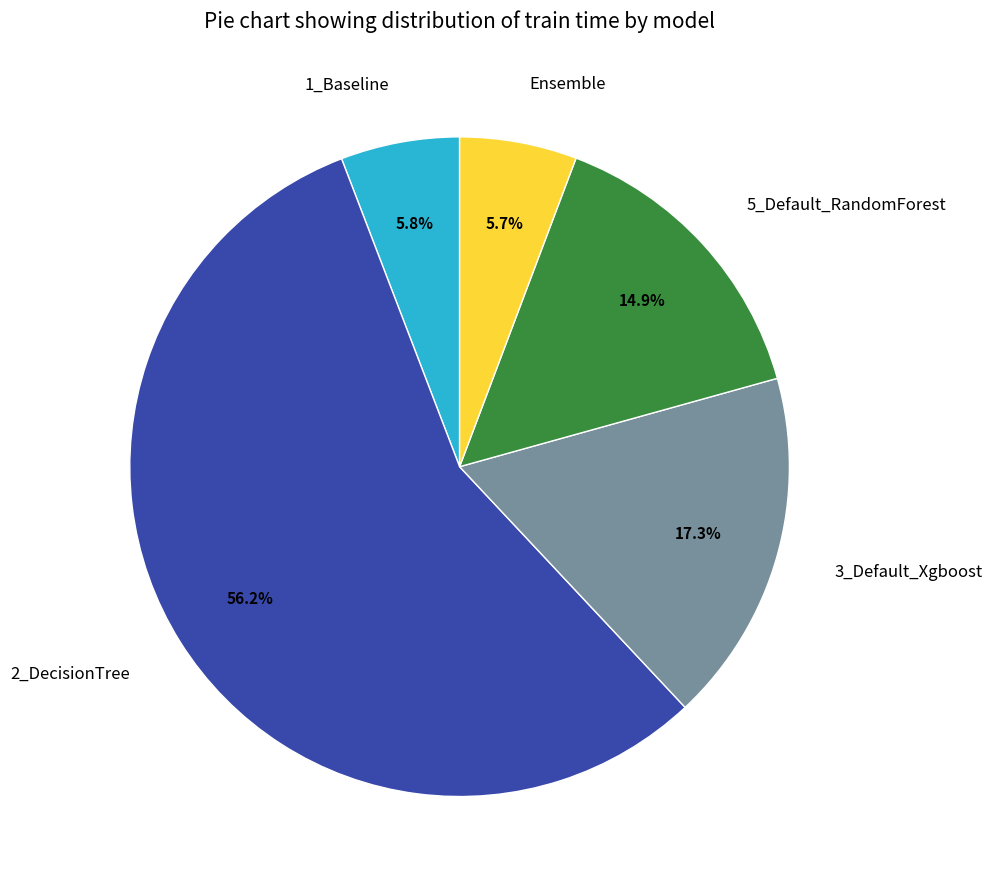

Is it true that 5_Default_RandomForest is 15% of the pie?

True